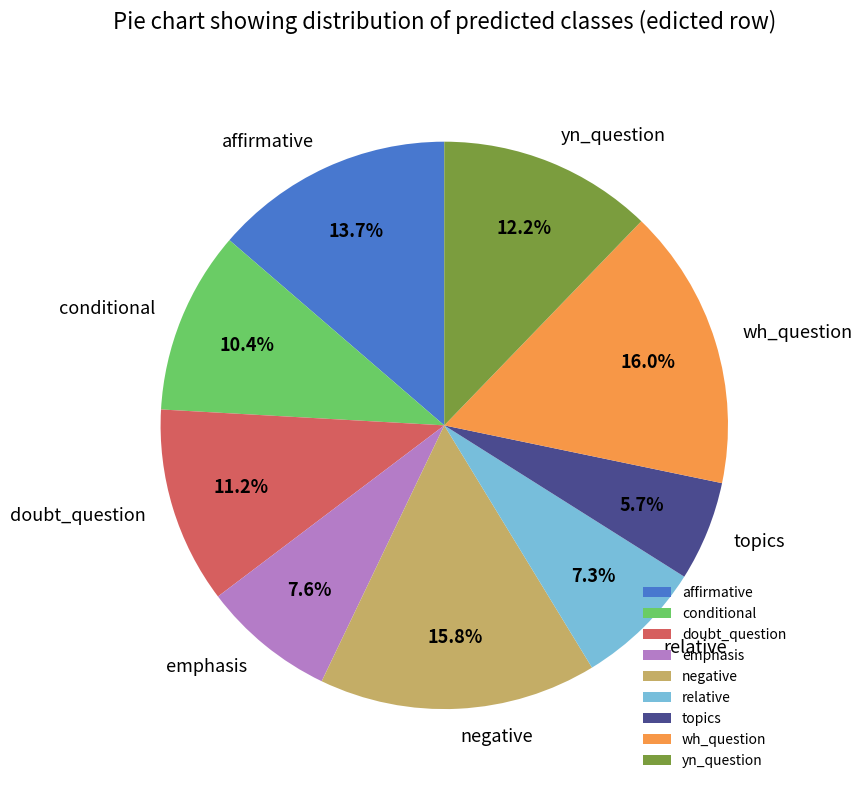

Approximately how many times larger is the value at yn_question compared to negative?

0.8